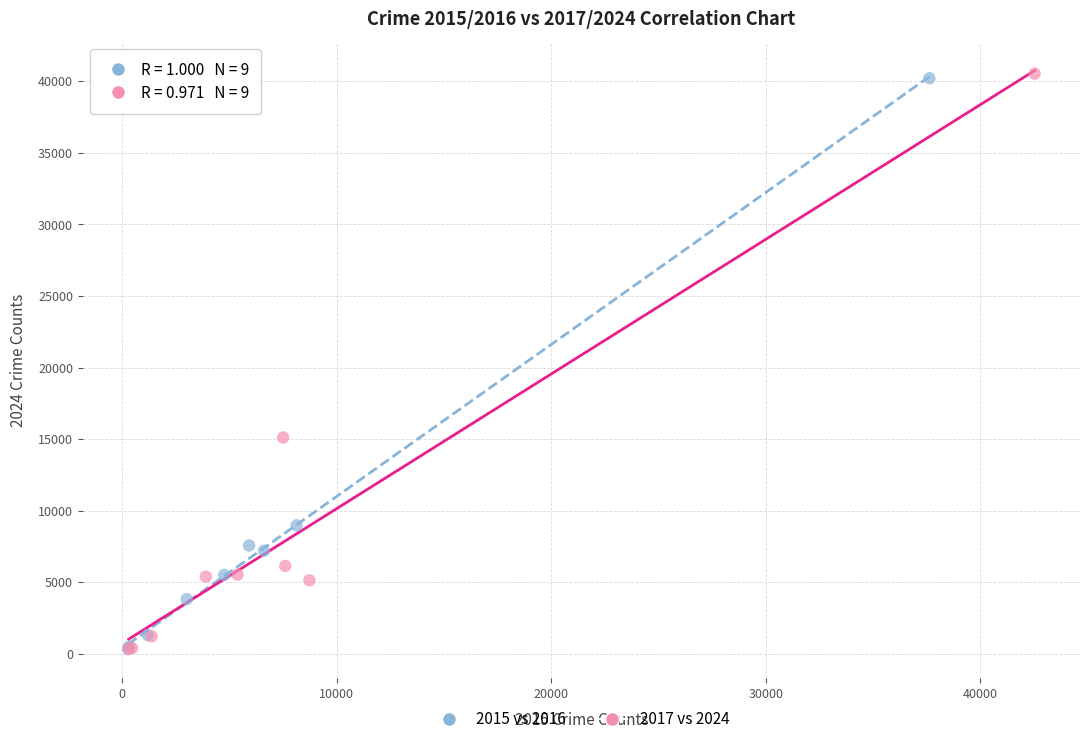

Which series has the widest spread of Y values?

2017 vs 2024